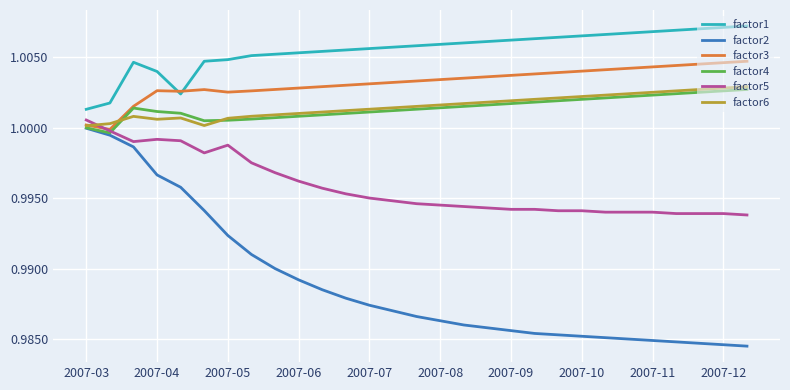

Which series has the largest total across all categories?

factor1